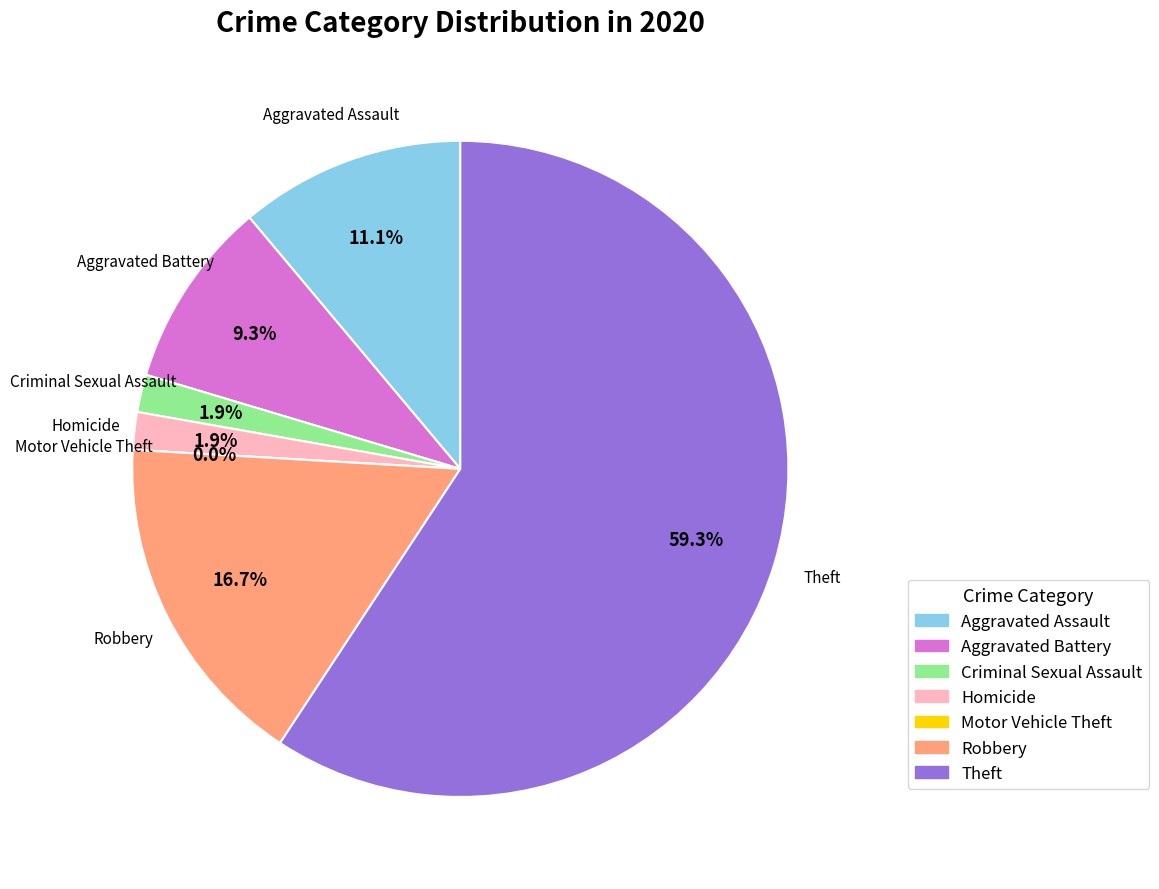

What is the change in value from Aggravated Assault to Motor Vehicle Theft?

-6